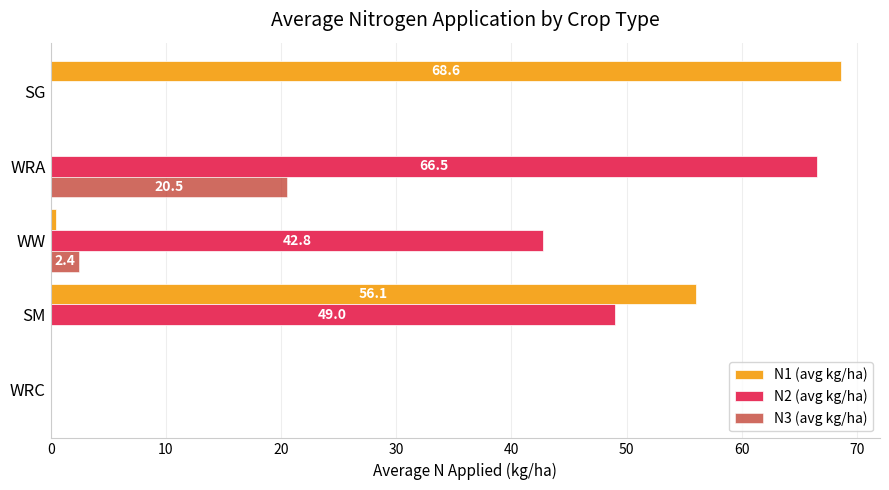

Between WRC and SM, which series saw the biggest shift?

N1 (avg kg/ha)